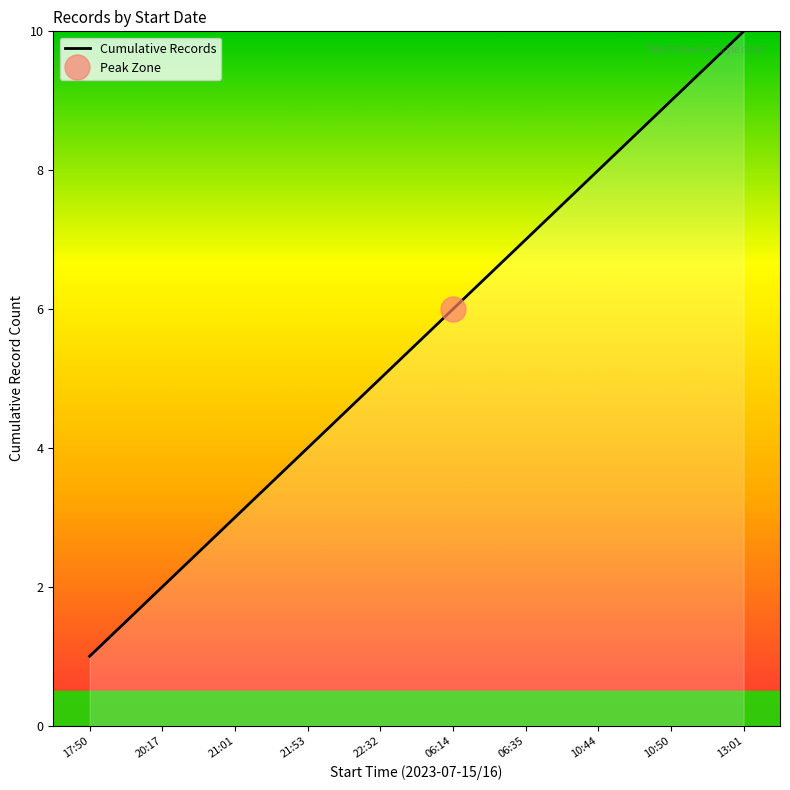

The value at 10:44 is 5. True or false?

False